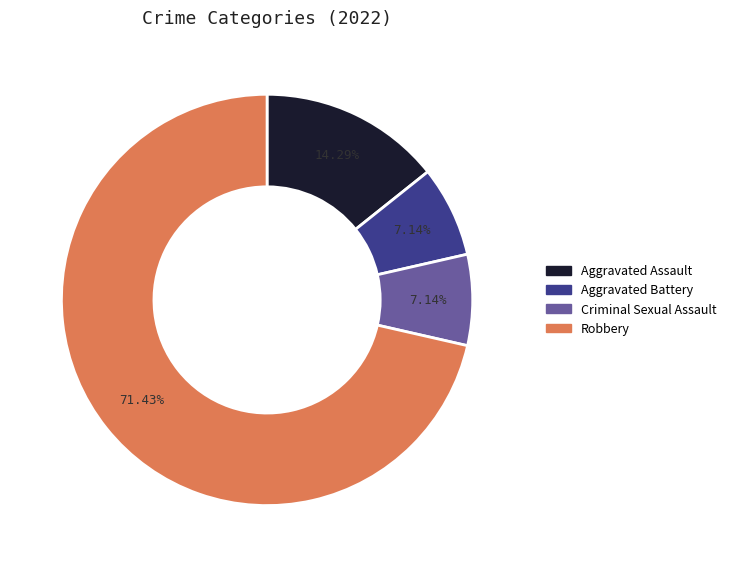

To the nearest percent, what is the combined percentage of Aggravated Battery and Robbery?

79%